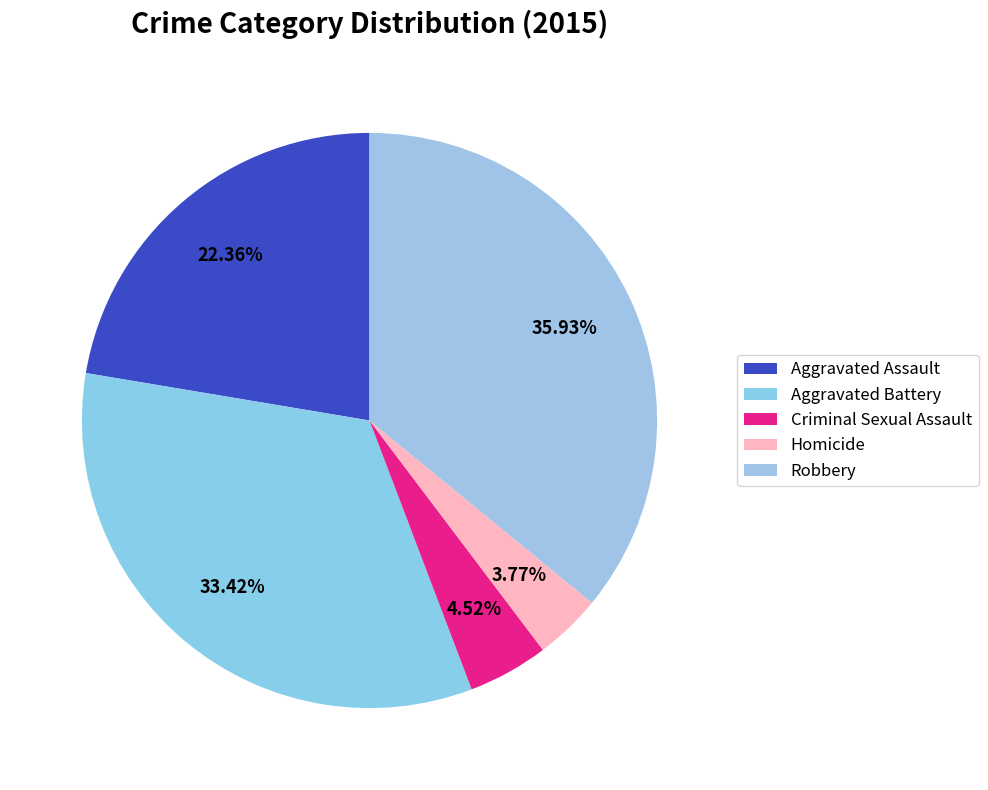

Is it true that Homicide is 1% of the pie?

False